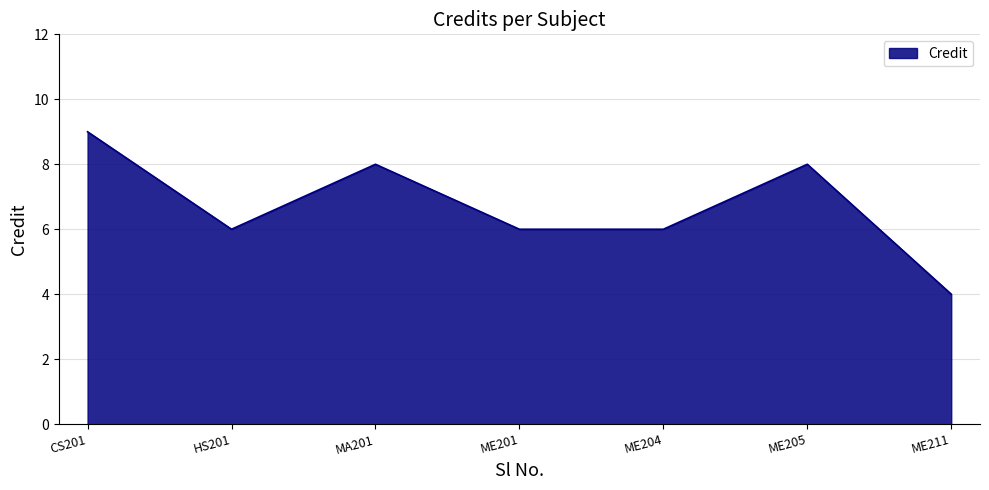

At which category does the data reach its first local valley?

HS201